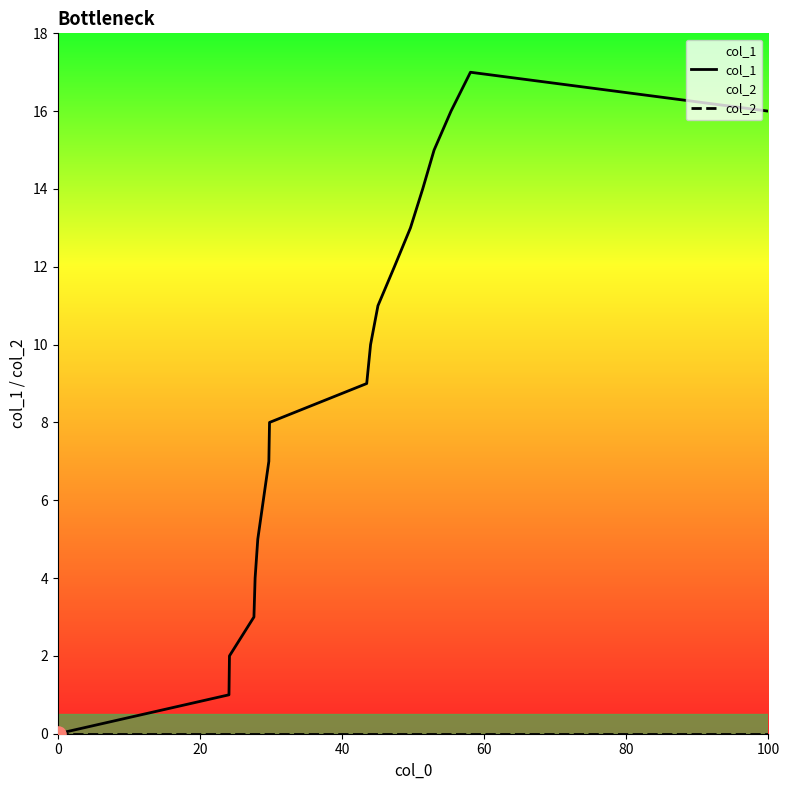

Which series contains the highest Y value?

col_1